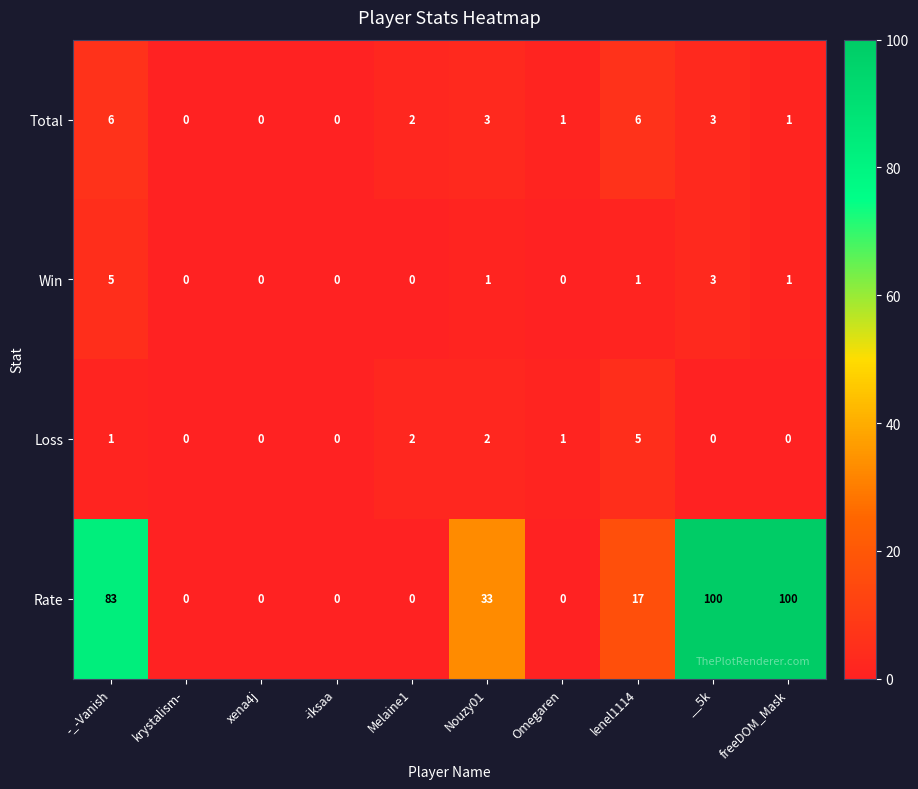

What is the sum of the Total values at krystalism- and __5k?

3